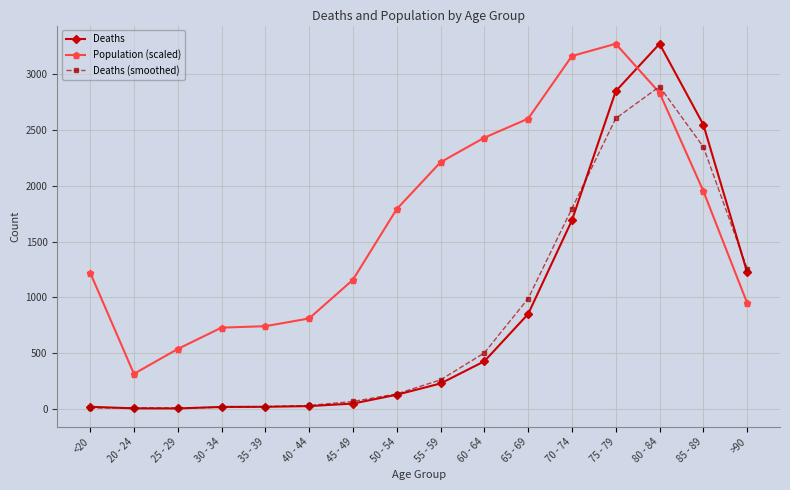

Which series has the widest spread of values?

Deaths